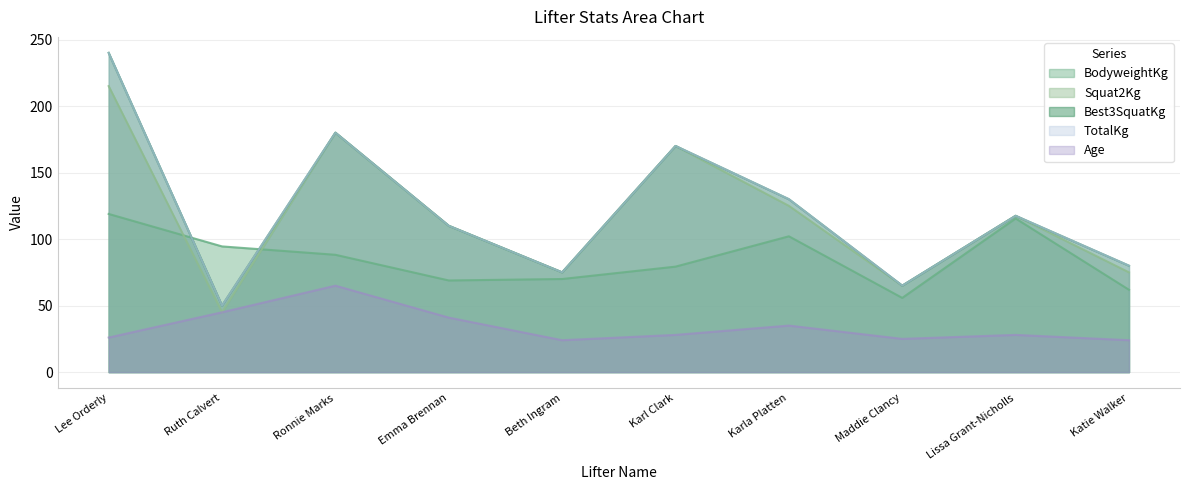

Is it true that Squat2Kg equals 110.0 at Emma Brennan?

True